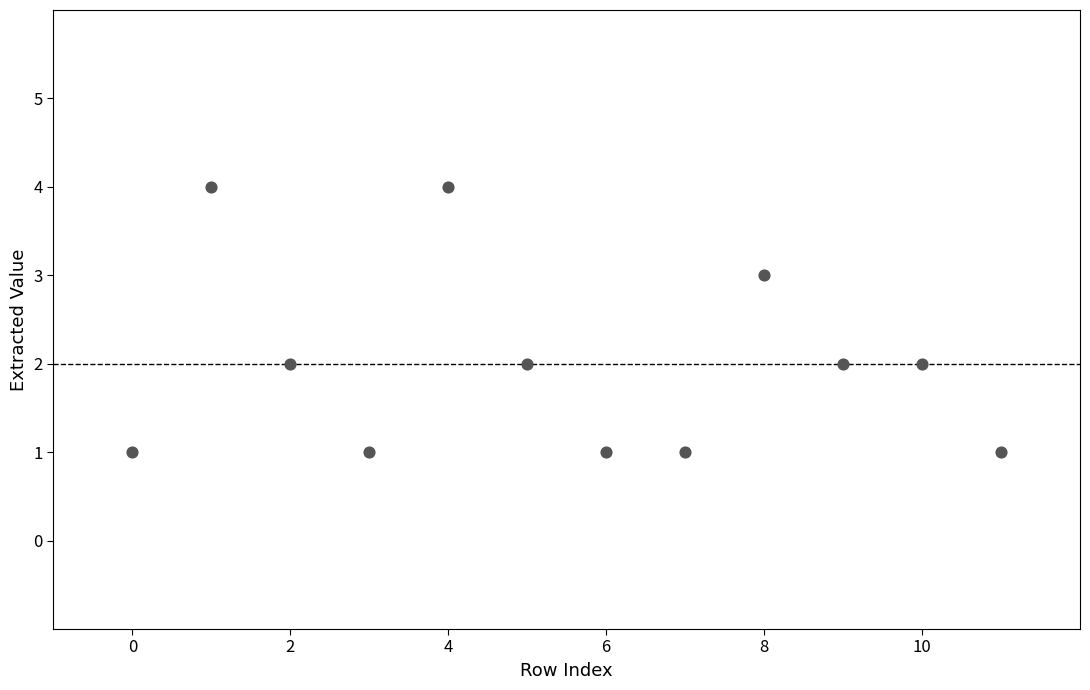

What is the range of X values (max minus min)?

11